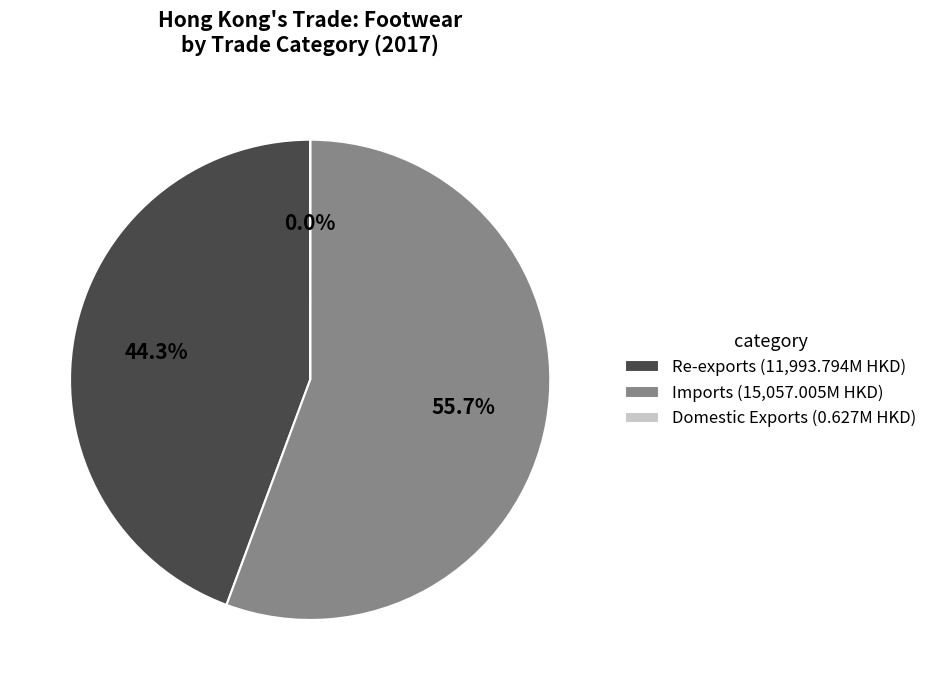

Which slice is the largest?

Imports (15,057.005M HKD)